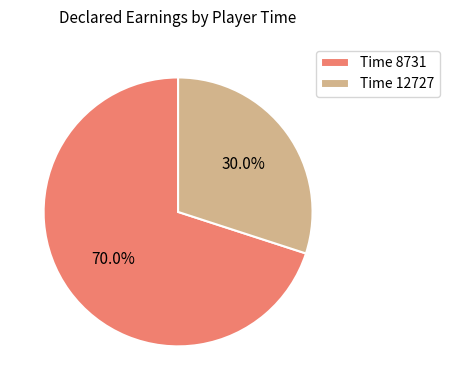

Count the number of slices in the pie.

2